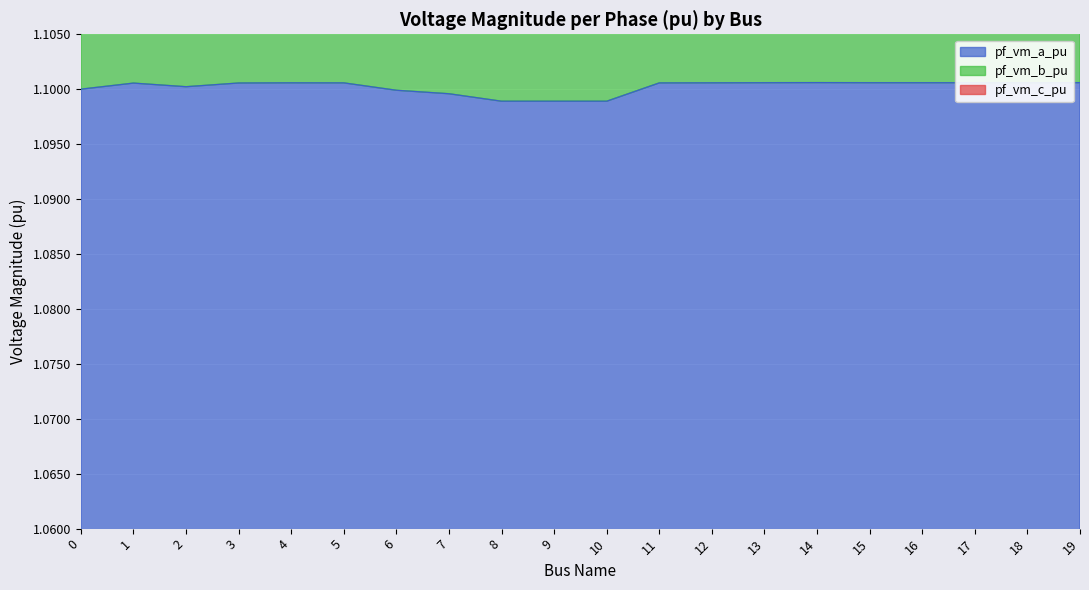

Reading right to left, list all the values displayed in this chart.

pf_vm_a_pu: 19=1.1	18=1.1	17=1.1	16=1.1	15=1.1	14=1.1	13=1.1	12=1.1	11=1.1	10=1.1	9=1.1	8=1.1	7=1.1	6=1.1	5=1.1	4=1.1	3=1.1	2=1.1	1=1.1	0=1.1
pf_vm_b_pu: 19=3.3	18=3.3	17=3.3	16=3.3	15=3.3	14=3.3	13=3.3	12=3.3	11=3.3	10=3.3	9=3.3	8=3.3	7=3.3	6=3.3	5=3.3	4=3.3	3=3.3	2=3.3	1=3.3	0=3.3
pf_vm_c_pu: 19=2.2	18=2.2	17=2.2	16=2.2	15=2.2	14=2.2	13=2.2	12=2.2	11=2.2	10=2.2	9=2.2	8=2.2	7=2.2	6=2.2	5=2.2	4=2.2	3=2.2	2=2.2	1=2.2	0=2.2